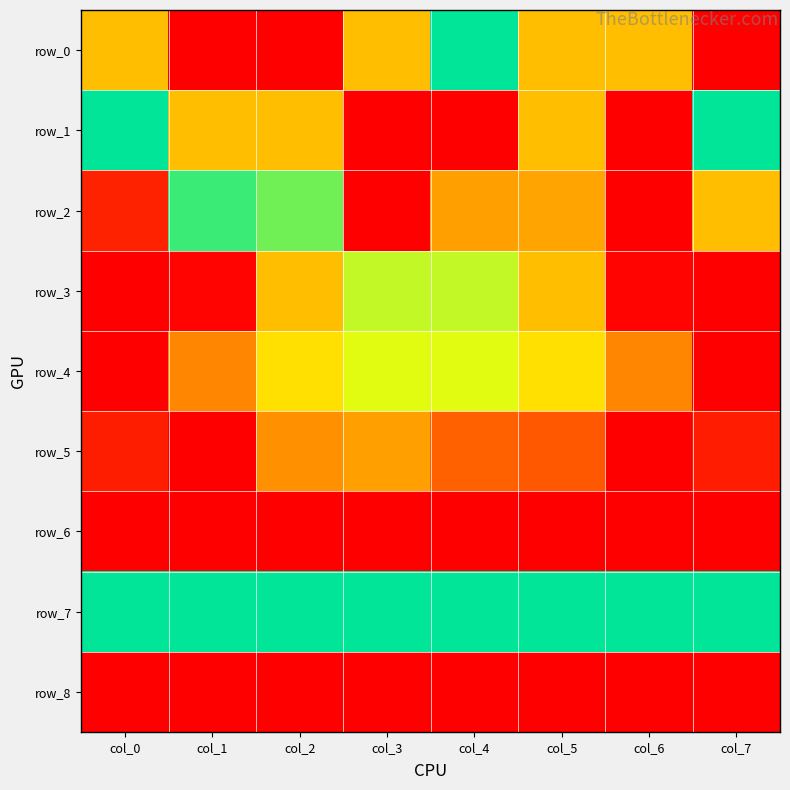

Which category has the lowest value across all series?

col_1